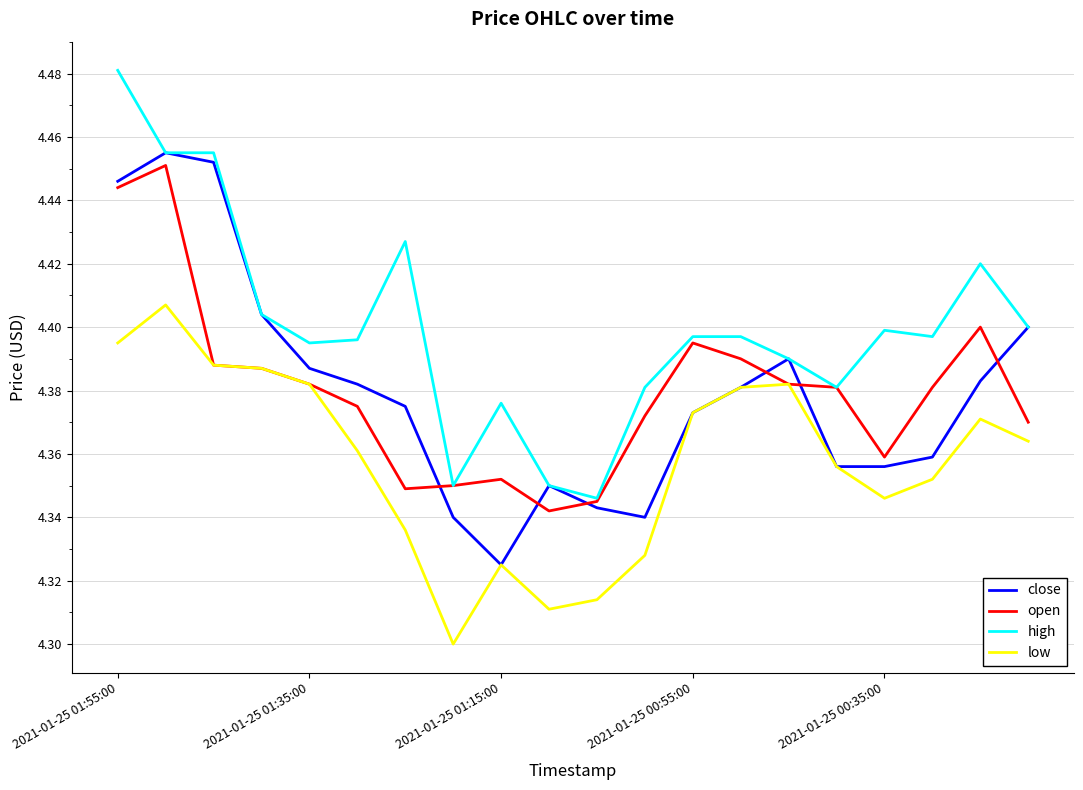

Which series has the largest total across all categories?

high